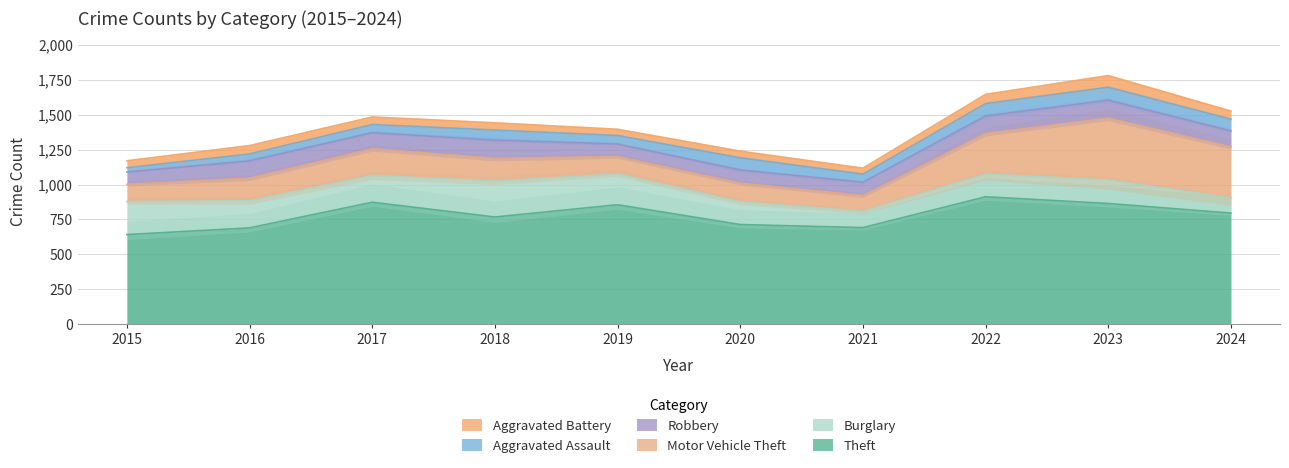

Reading right to left, list all the values displayed in this chart.

Theft: 2024=795	2023=864	2022=912	2021=691	2020=713	2019=855	2018=767	2017=873	2016=689	2015=641
Burglary: 2024=109	2023=168	2022=163	2021=117	2020=163	2019=221	2018=257	2017=192	2016=194	2015=236
Motor Vehicle Theft: 2024=366	2023=444	2022=291	2021=113	2020=134	2019=125	2018=164	2017=191	2016=163	2015=125
Robbery: 2024=114	2023=128	2022=125	2021=95	2020=94	2019=89	2018=130	2017=115	2016=123	2015=87
Aggravated Assault: 2024=84	2023=93	2022=89	2021=58	2020=87	2019=61	2018=72	2017=59	2016=50	2015=31
Aggravated Battery: 2024=58	2023=83	2022=66	2021=43	2020=48	2019=45	2018=52	2017=54	2016=60	2015=50